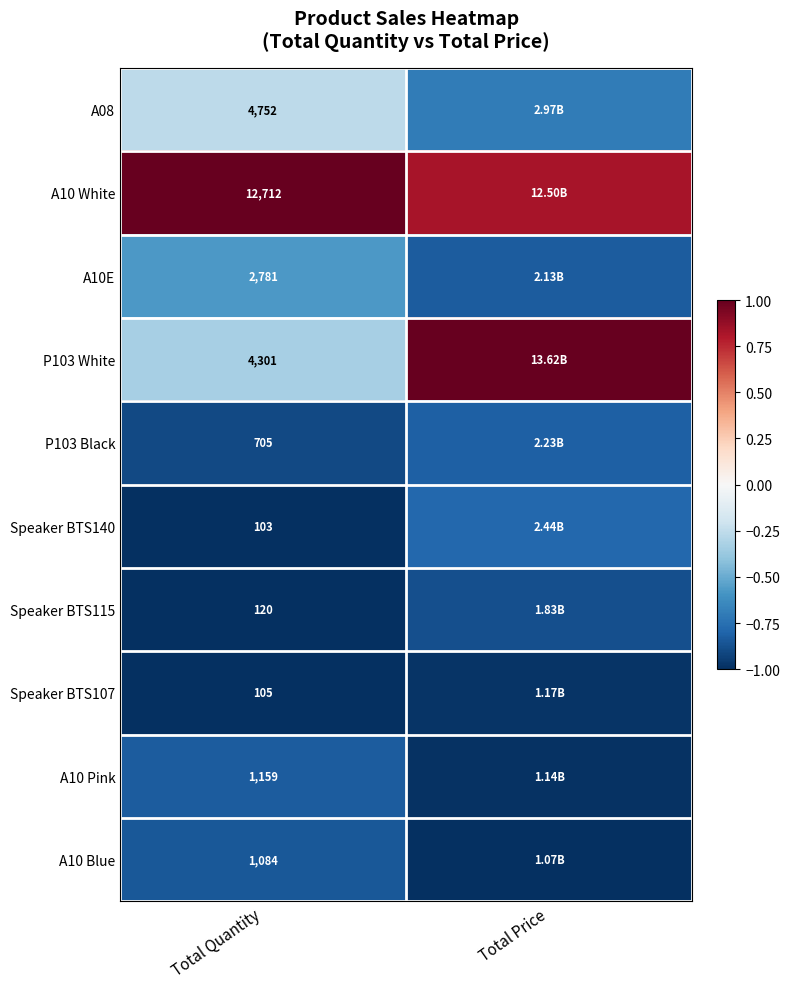

Is the value of A10 White at Total Quantity greater than the value of P103 Black at Total Quantity?

Yes